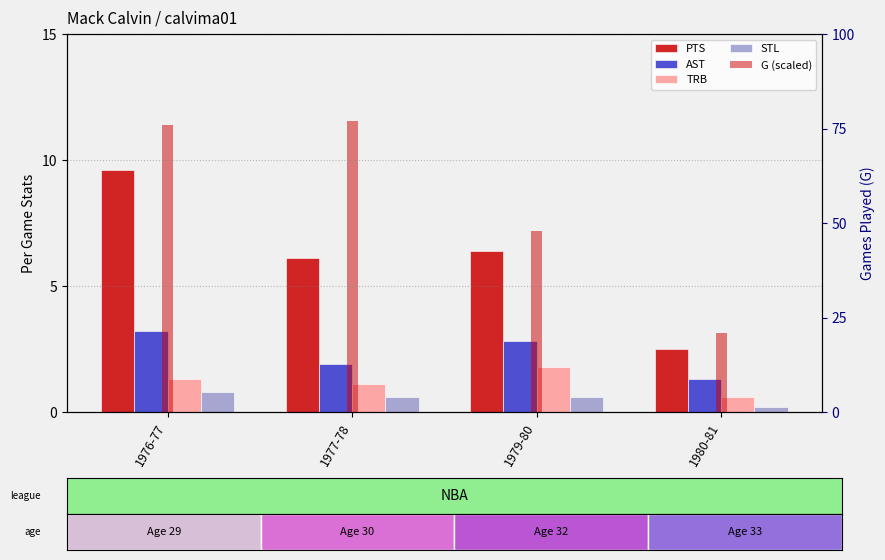

Reading right to left, list all the values displayed in this chart.

PTS: 1980-81=2.5	1979-80=6.4	1977-78=6.1	1976-77=9.6
AST: 1980-81=1.3	1979-80=2.8	1977-78=1.9	1976-77=3.2
TRB: 1980-81=0.6	1979-80=1.8	1977-78=1.1	1976-77=1.3
STL: 1980-81=0.2	1979-80=0.6	1977-78=0.6	1976-77=0.8
Games Played: 1980-81=21.0	1979-80=48.0	1977-78=77.0	1976-77=76.0